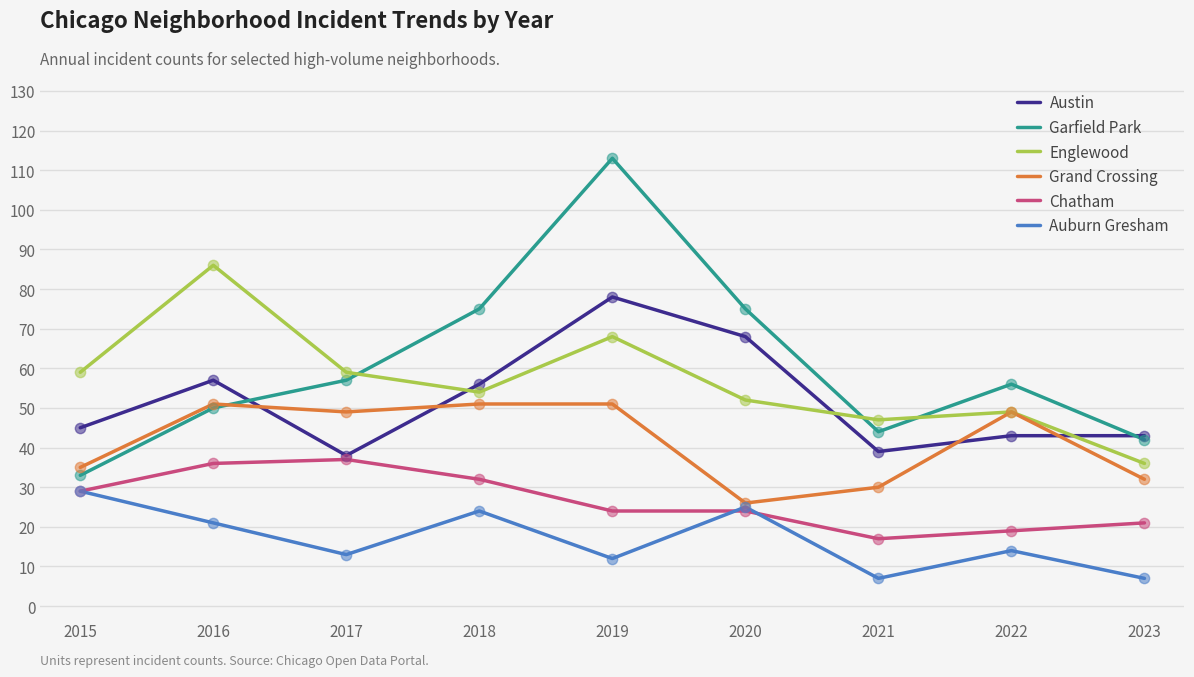

What is the spread (max minus min) of values at 2016?

65